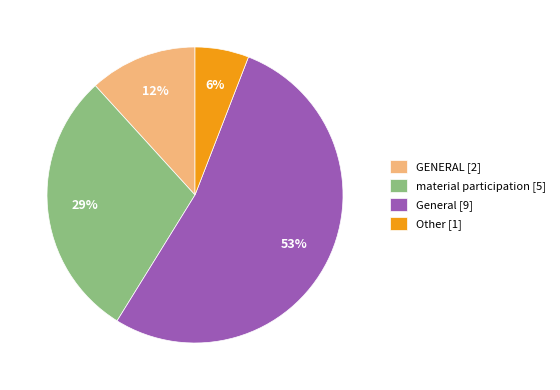

To the nearest percent, what is the average slice percentage?

25%